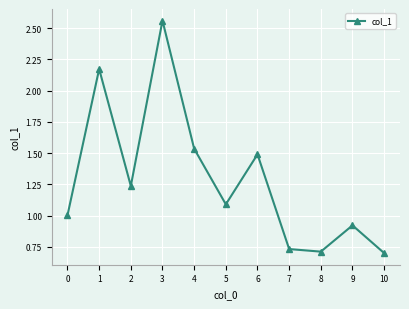

What is the difference between the values at 3 and 7?

1.8